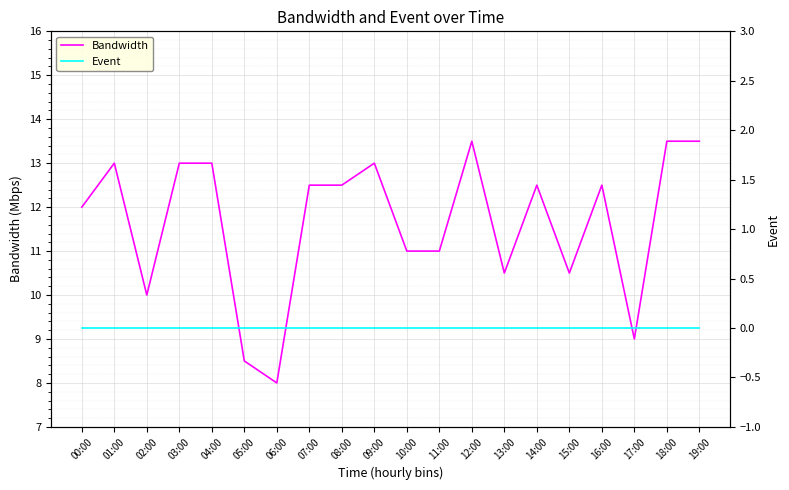

What is the maximum value for Bandwidth?

13.5